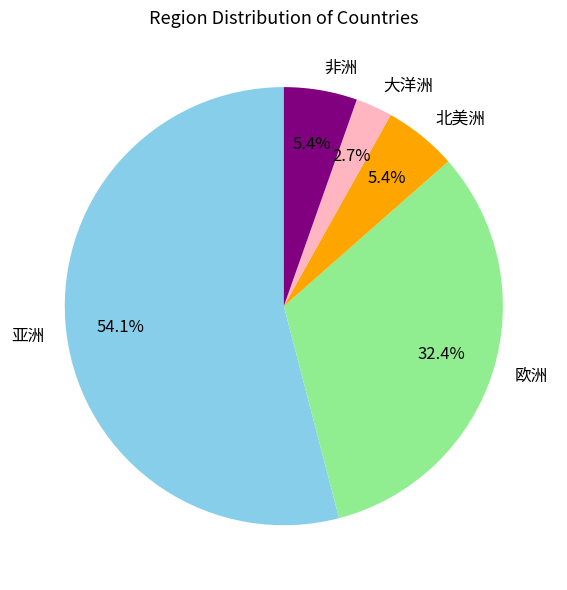

What is the total percentage of 非洲 and 大洋洲?

8.1%